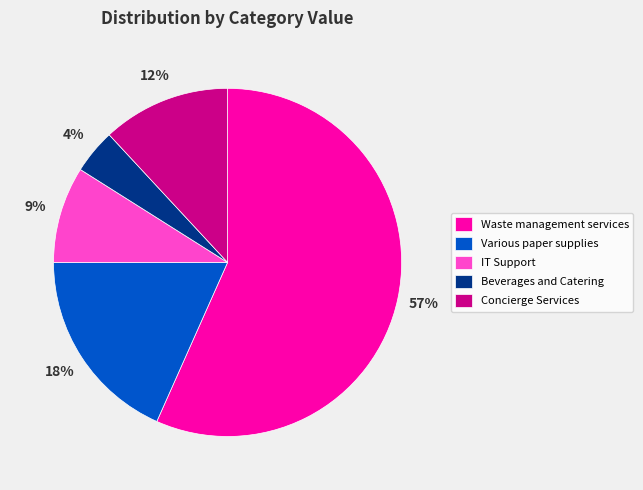

To the nearest percent, what is the difference between the largest and smallest slice percentages?

53%